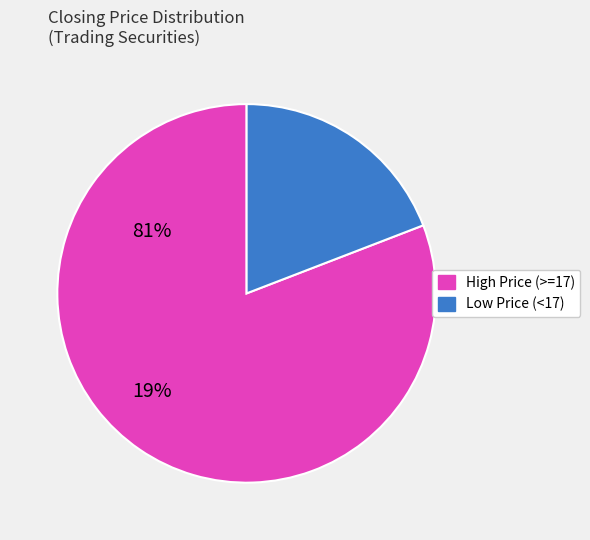

Count the number of slices in the pie.

2